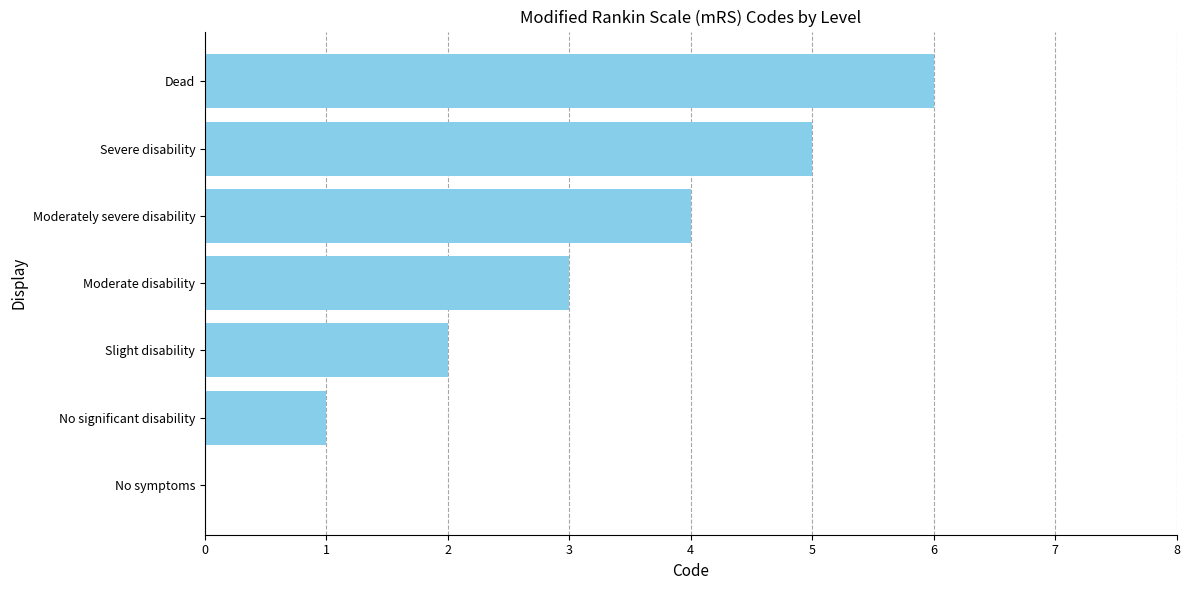

What is the maximum value shown in the chart?

6